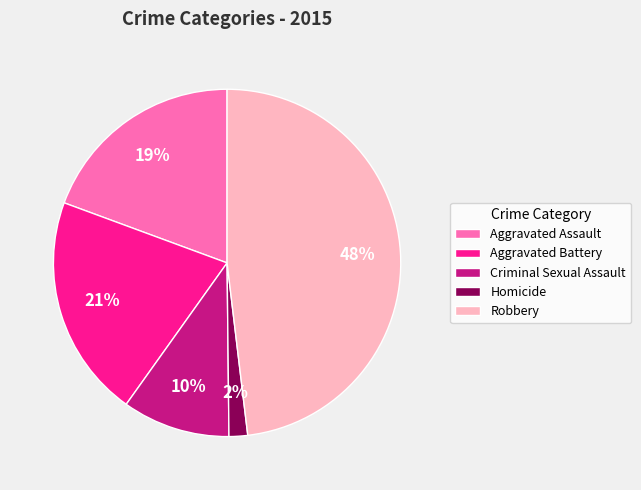

The Criminal Sexual Assault slice represents 1% of the pie. True or false?

False